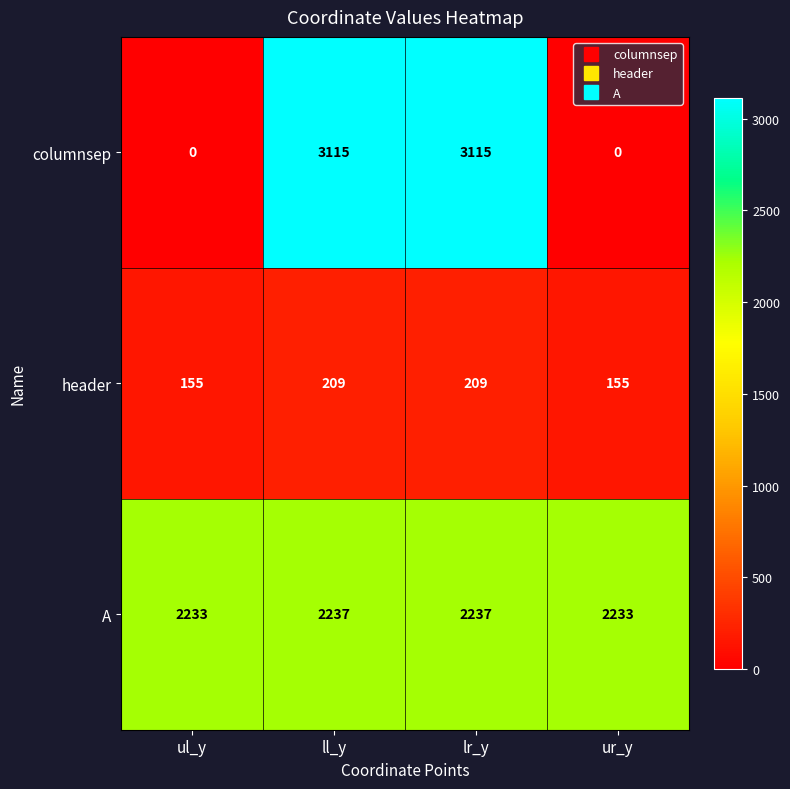

True or false: header has a value of 361 at lr_y.

False